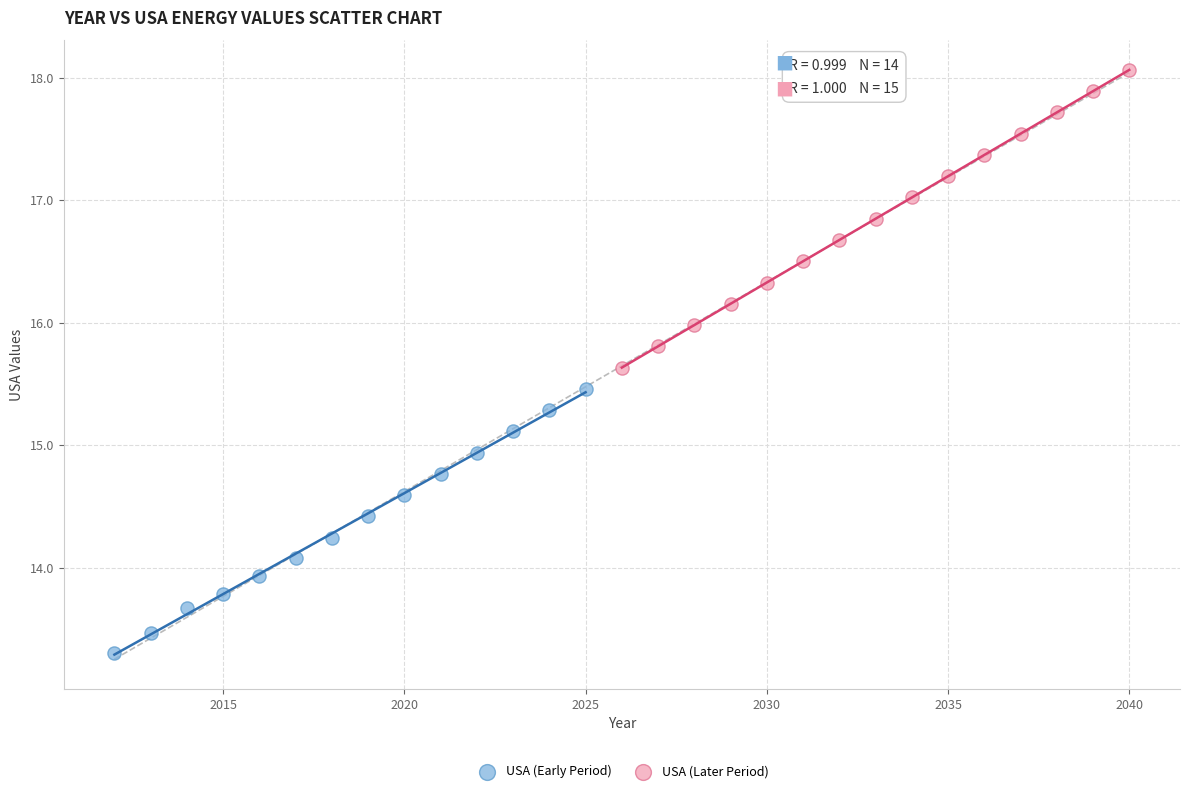

Which series reaches the maximum Y coordinate?

USA (Later Period)